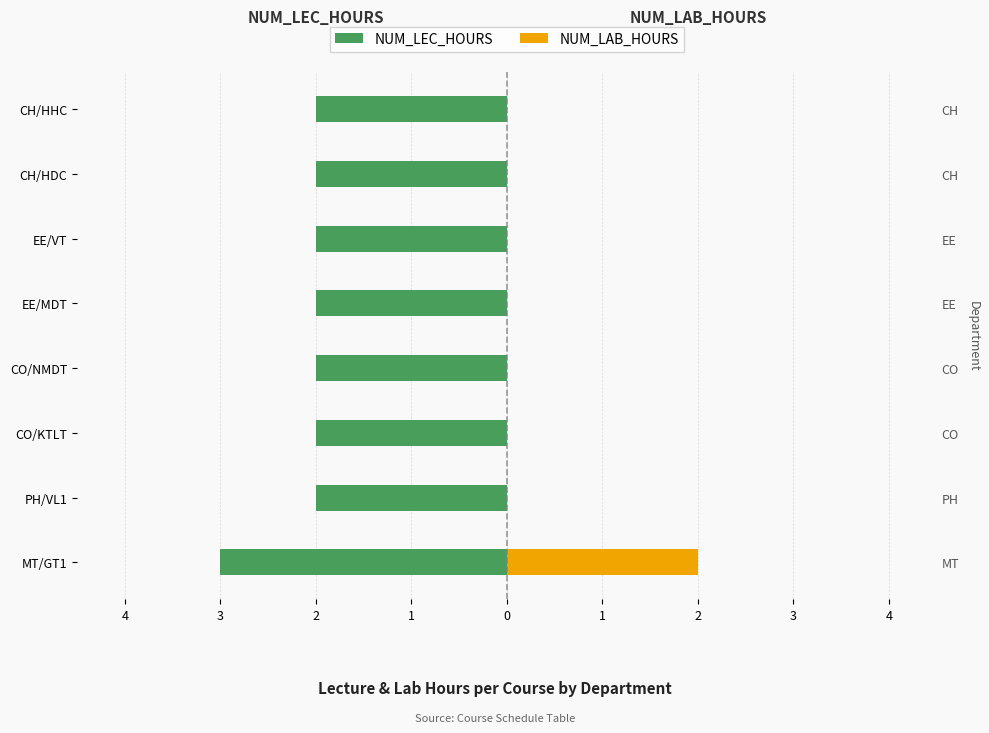

Which series has the widest spread of values?

NUM_LAB_HOURS